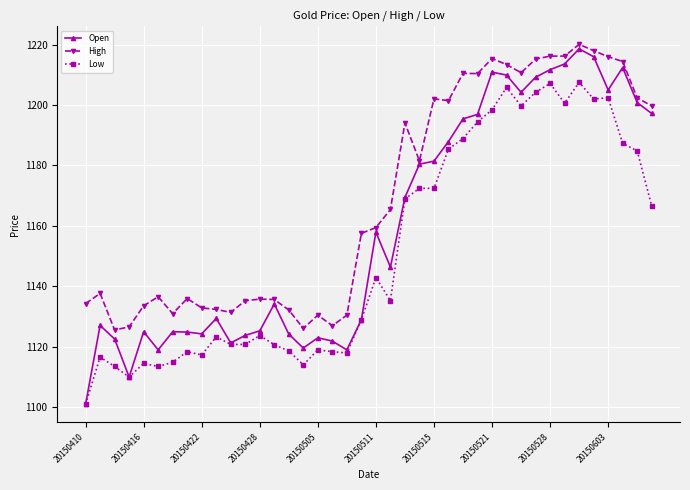

Which series has the largest range (max minus min)?

Open